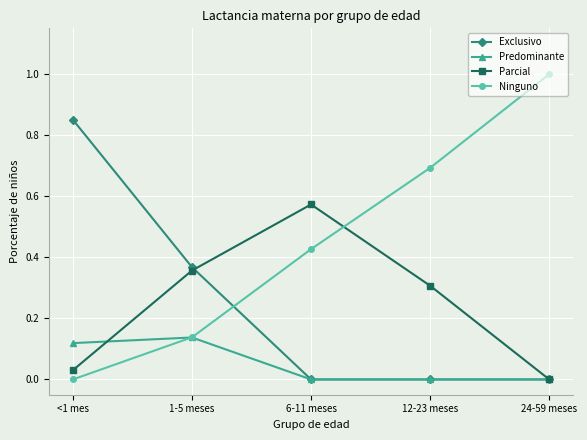

Where is the first local maximum for Parcial?

6-11 meses